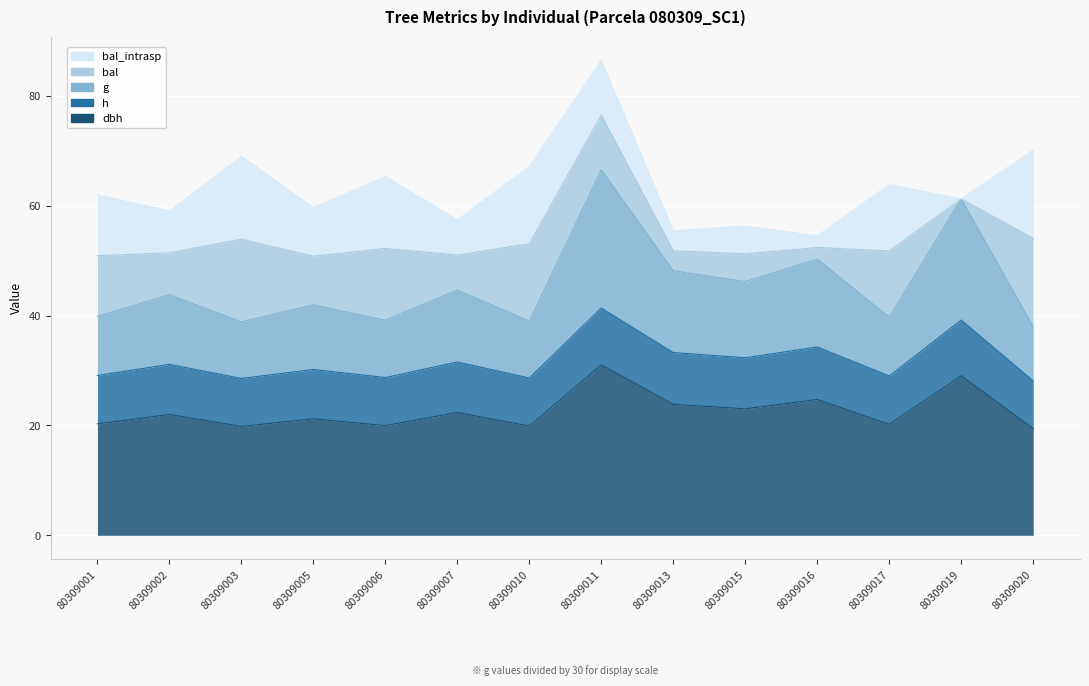

Which series changed the most between 80309011 and 80309013?

g